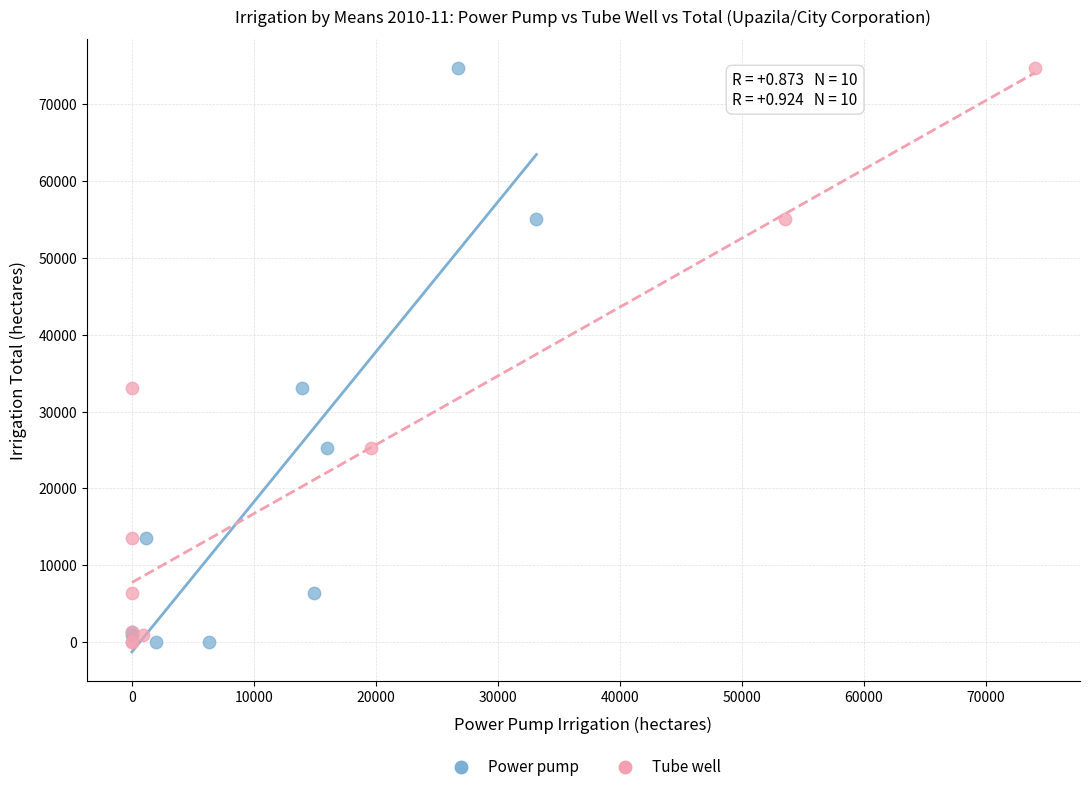

What are all the series names shown in the legend?

Power pump, Tube well